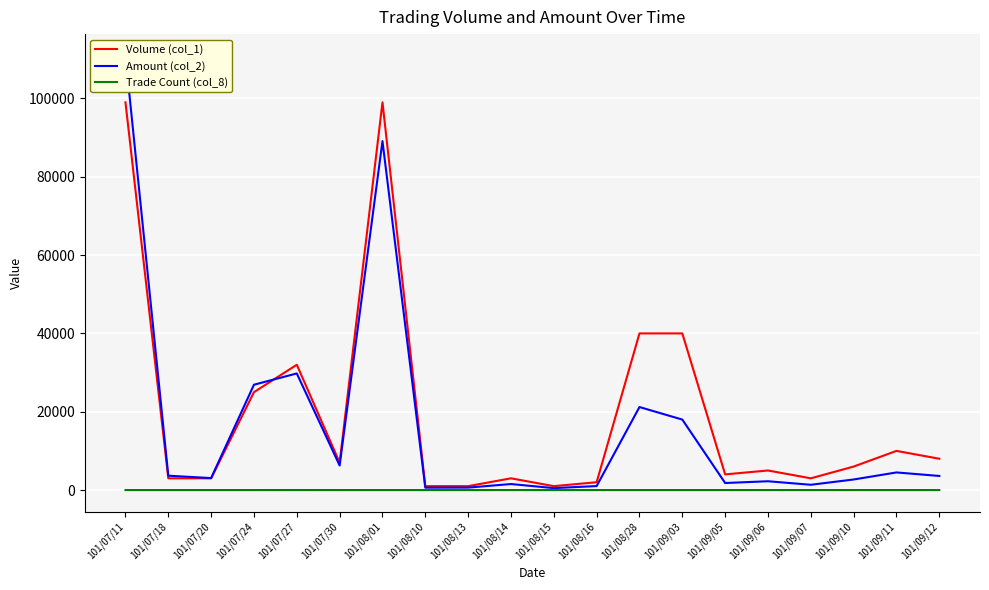

At which category does Volume (col_1) reach its first local peak?

101/07/27